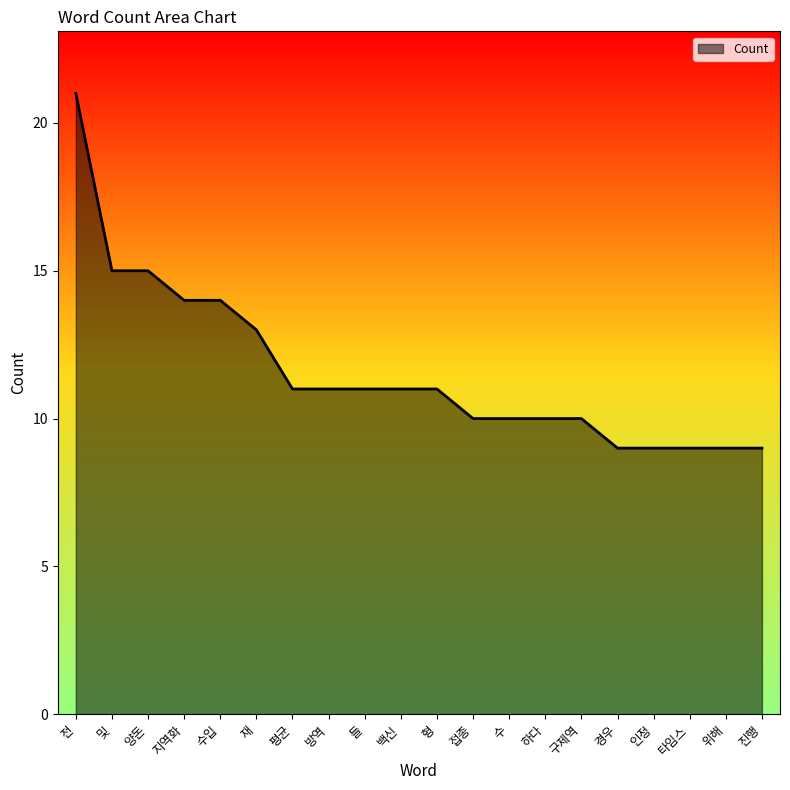

How many lines are shown in the chart?

1